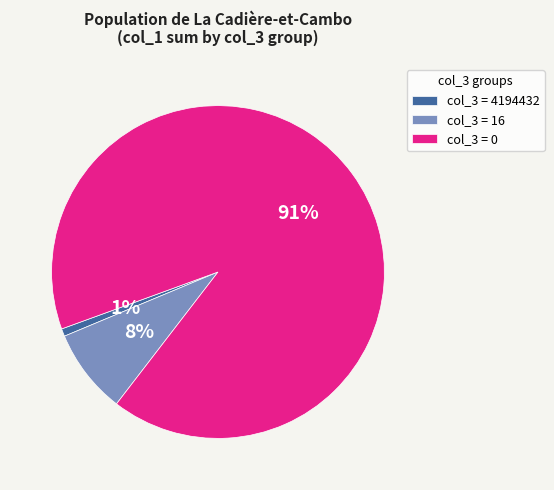

Rank the categories by value from lowest to highest.

col_3 = 4194432, col_3 = 16, col_3 = 0